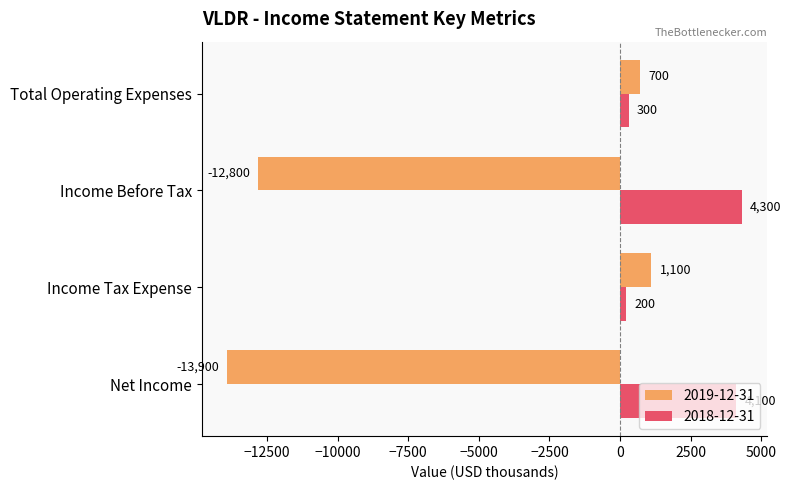

The value of 2018-12-31 at Net Income is 4100. True or false?

True